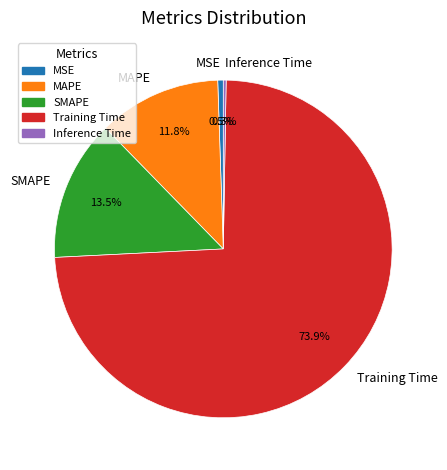

To the nearest percent, what is the average slice percentage?

20%